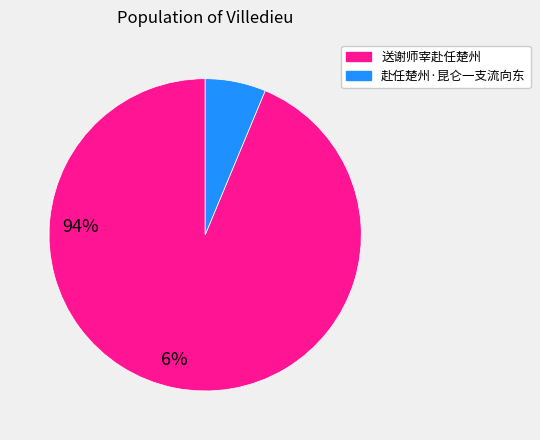

Is the sum of 送谢师宰赴任楚州 and 赴任楚州·昆仑一支流向东 greater than half?

Yes